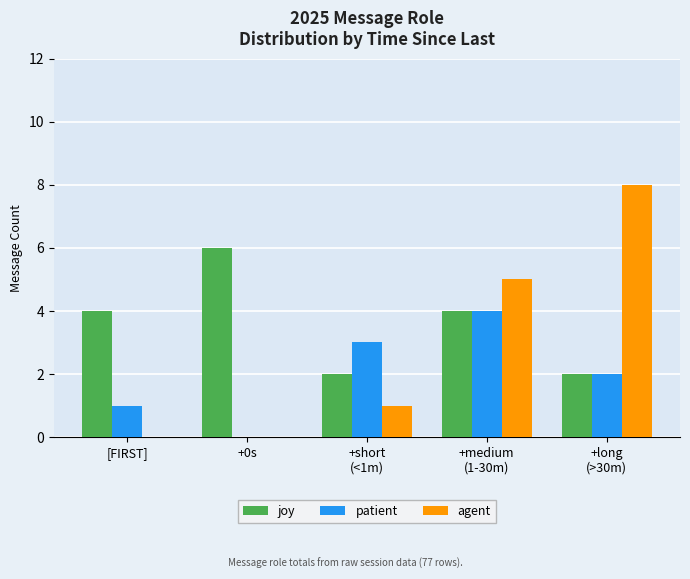

What is the maximum value shown in the chart?

8